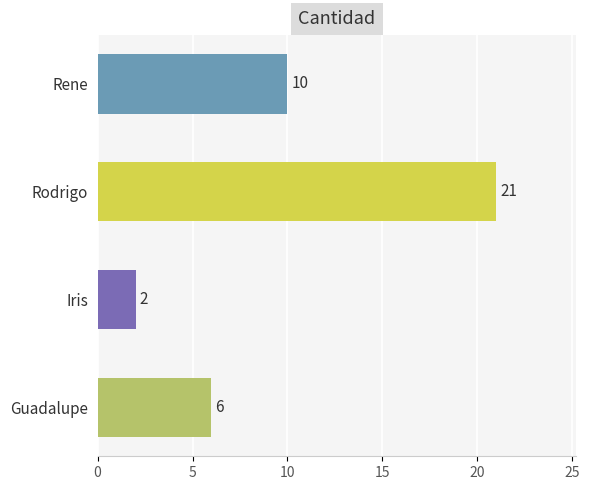

What is the change in value from Guadalupe to Iris?

-4